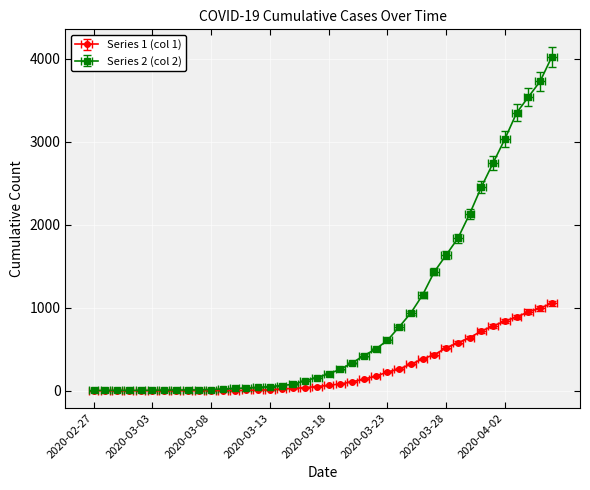

Reading right to left, extract all data points from this chart.

Series 1 (col 1): 1054	996	950	890	839	781	720	639	578	517	435	384	319	263	225	175	140	108	82	65	51	37	28	20	11	6	4	2	2	2	1	0	0	0	0	0	0	0	0	0
Series 2 (col 2): 4028	3731	3542	3351	3035	2747	2457	2131	1838	1636	1435	1155	938	768	607	501	424	335	258	204	159	121	77	63	50	40	33	27	20	14	10	9	9	8	6	5	4	4	4	3